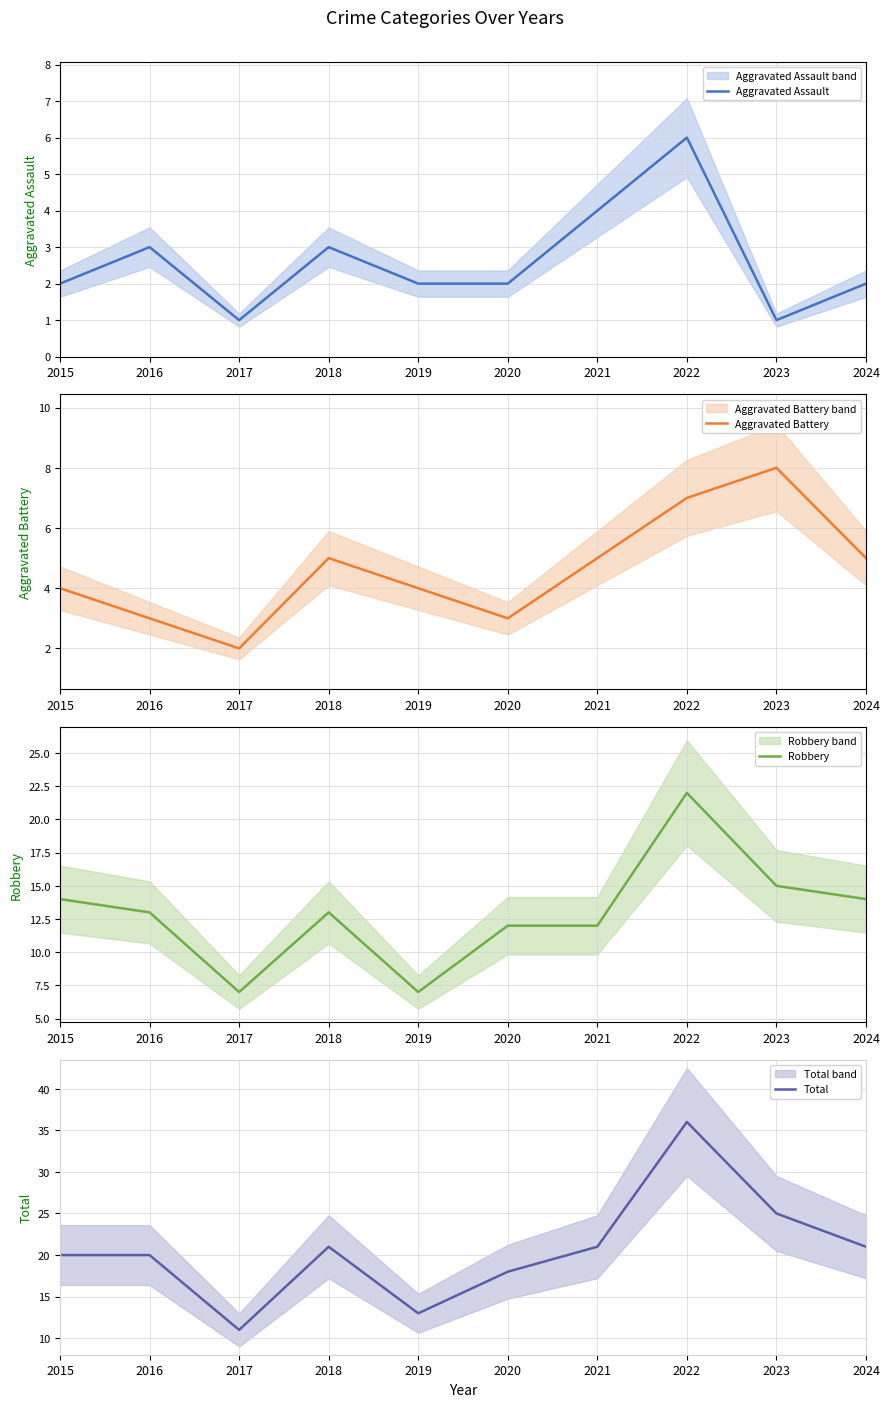

Between 2019 and 2021, which series saw the biggest shift?

Total